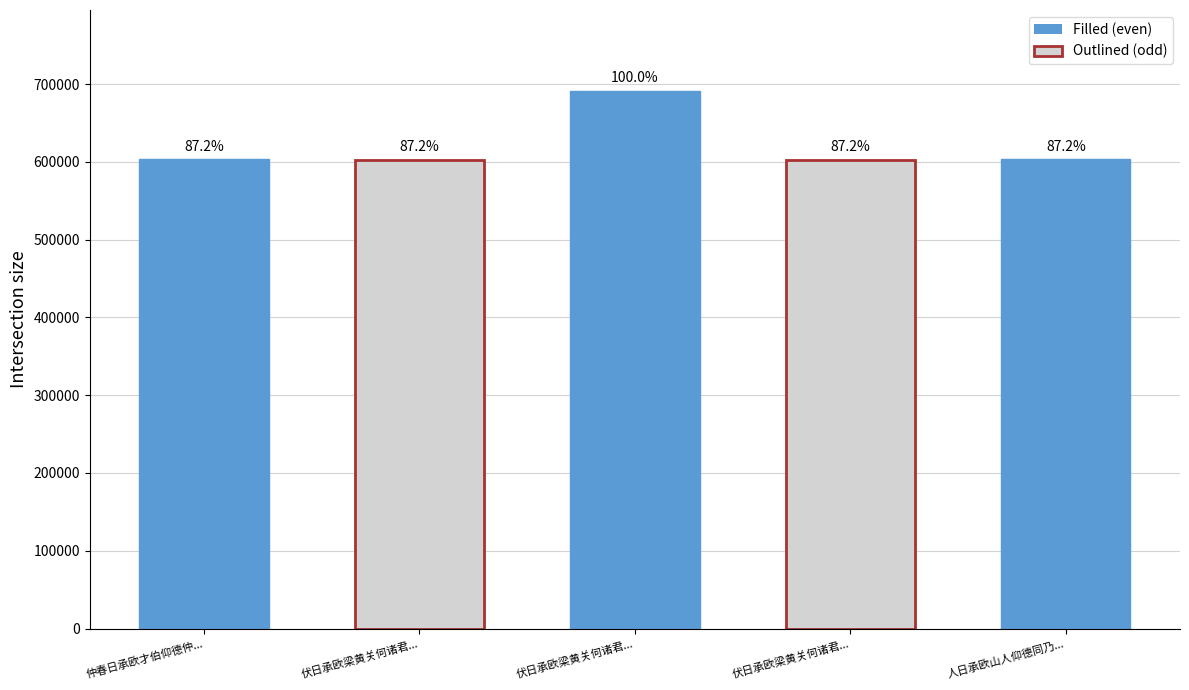

What is the change in value from 伏日承欧梁黄关何诸君... to 人日承欧山人仰德同乃...?

+39